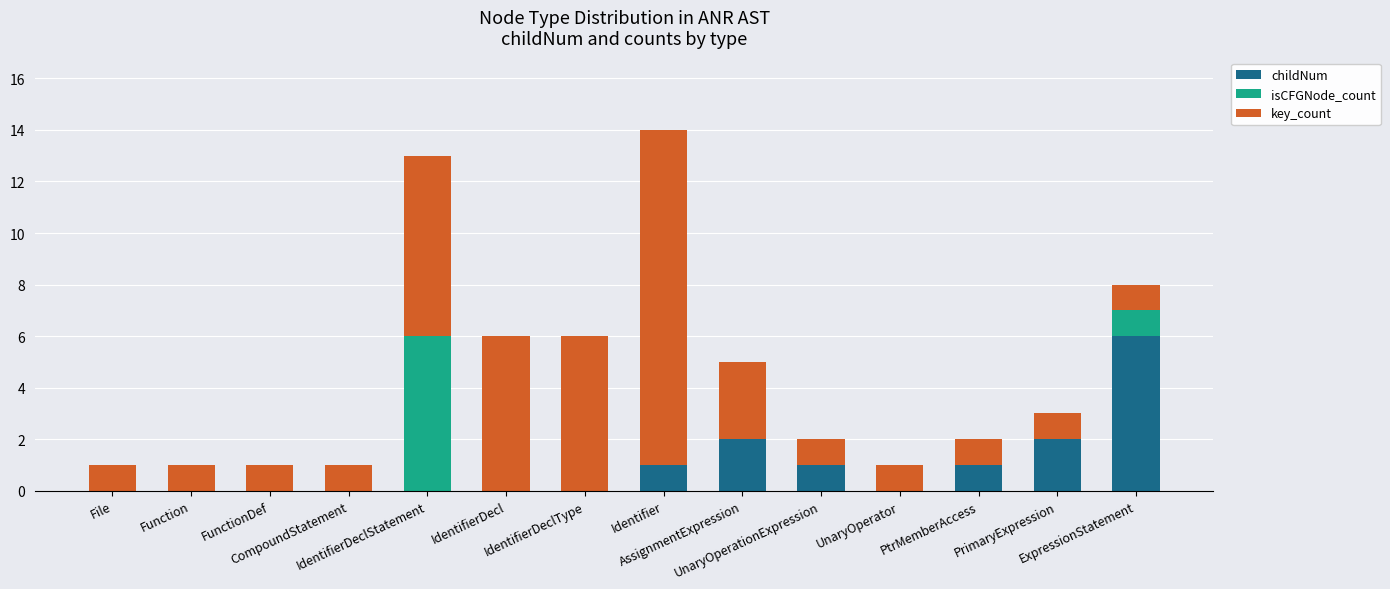

What is the maximum value for childNum?

6